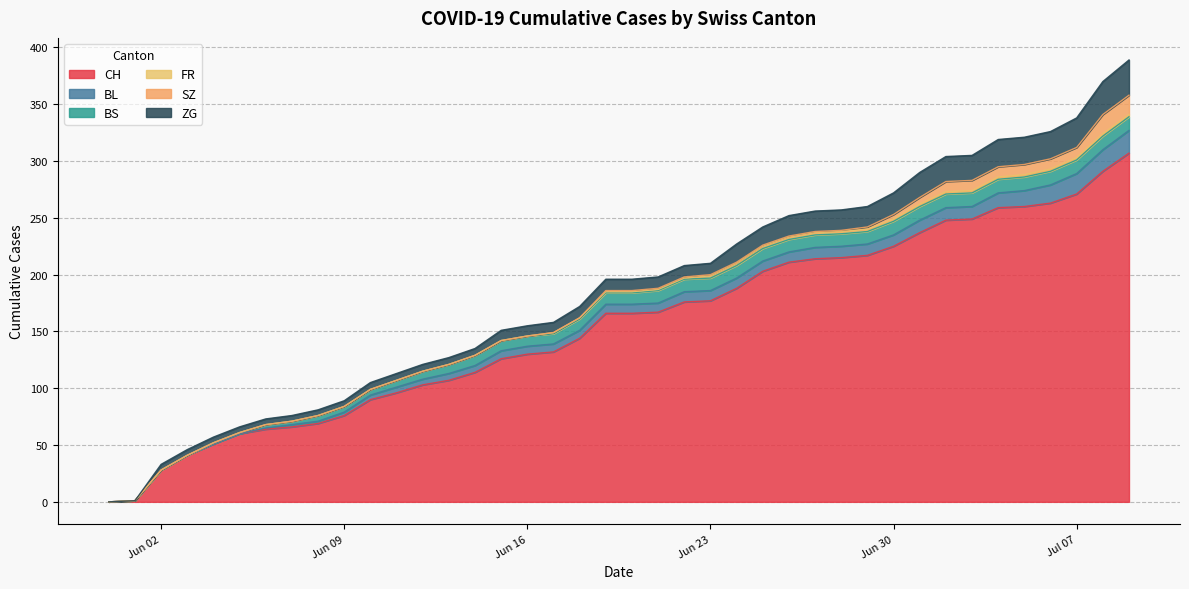

What is the sum of the CH values at 2020-07-04 and 2020-07-08?

550